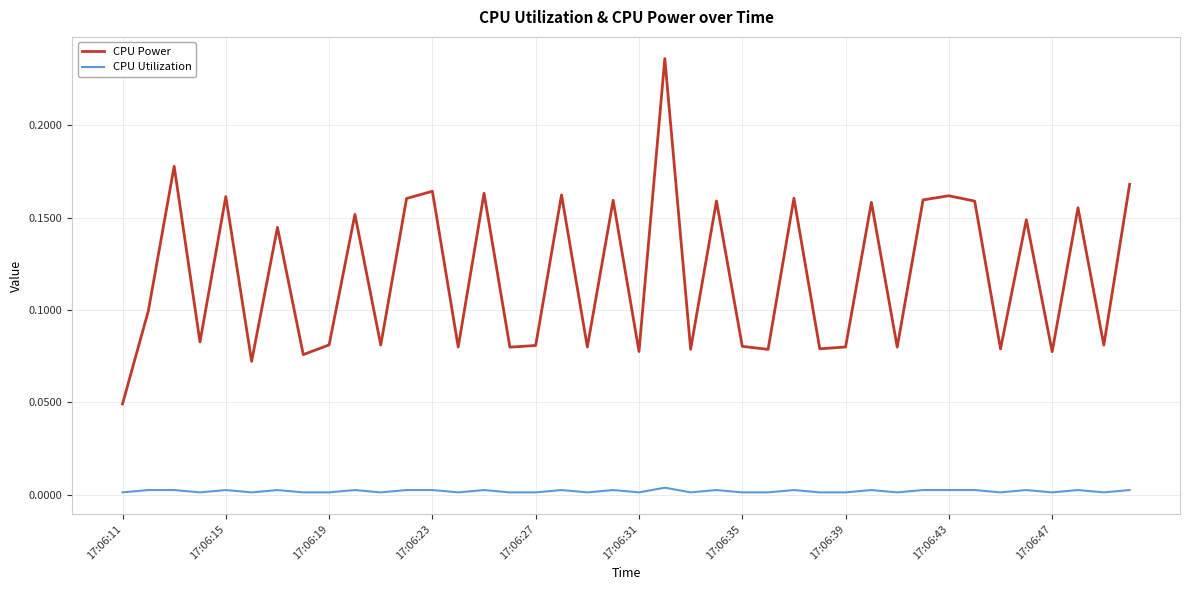

Which series has the widest spread of values?

CPU Power